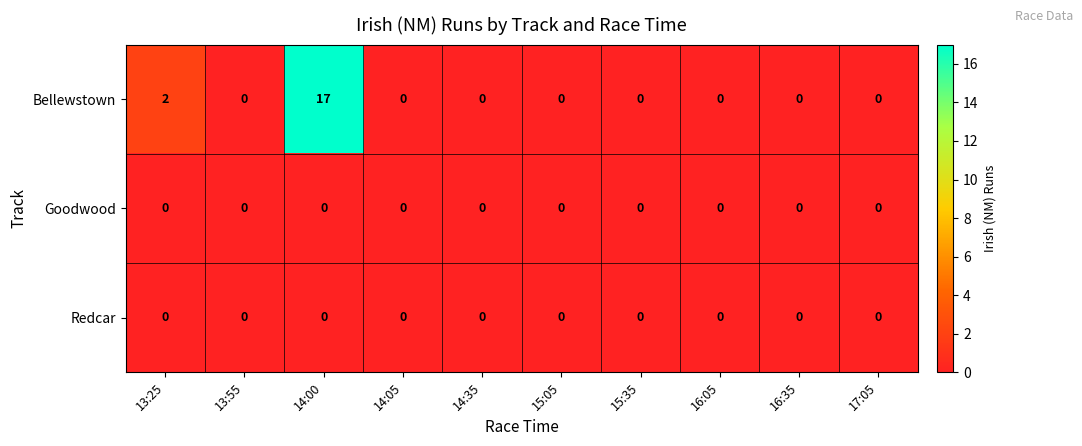

Which series has the largest total across all categories?

Bellewstown